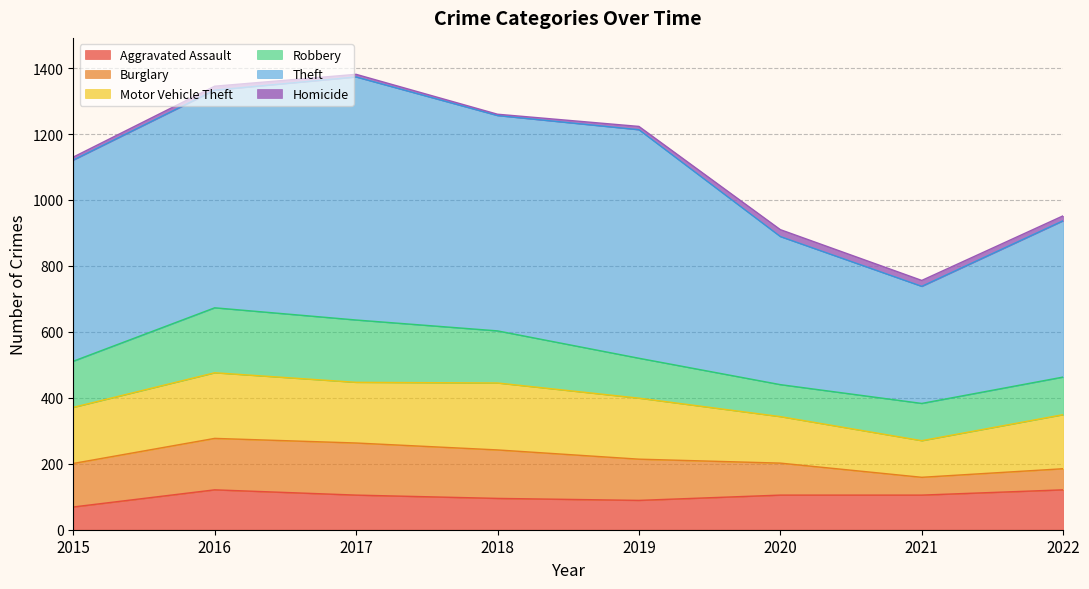

True or false: Burglary and Motor Vehicle Theft cross at least once.

False